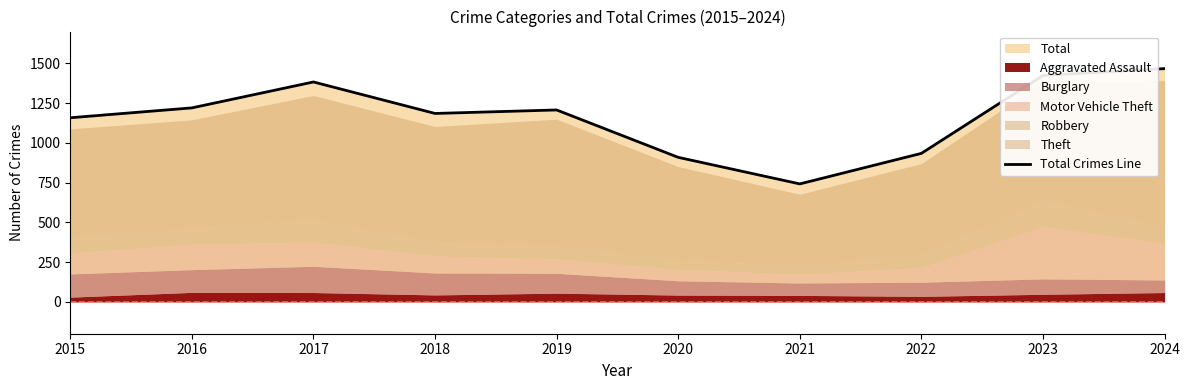

What is the difference between the maximum and minimum values?

725